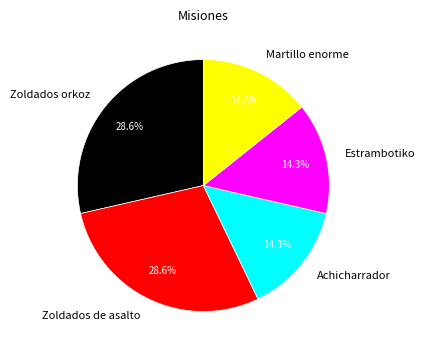

How many slices are in this pie chart?

5